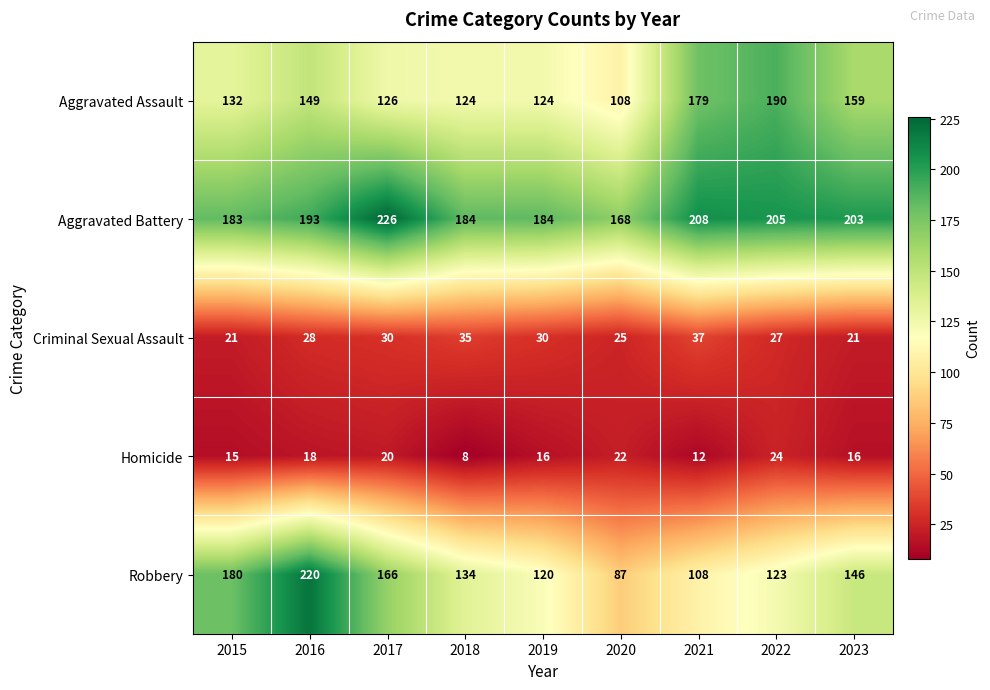

What is the difference between the maximum and minimum values in the Robbery series?

133